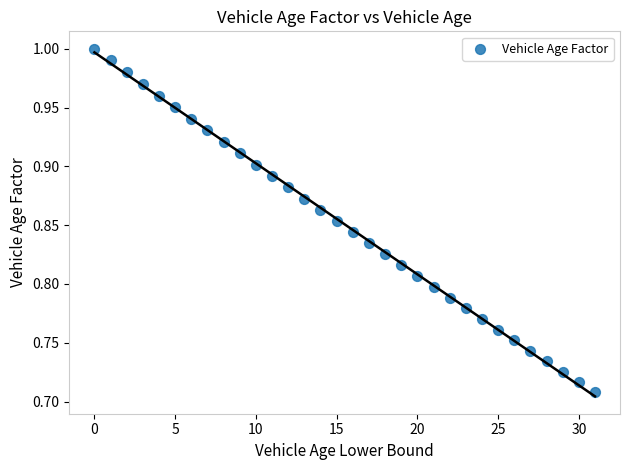

What is the range of Y values (max minus min)?

0.3